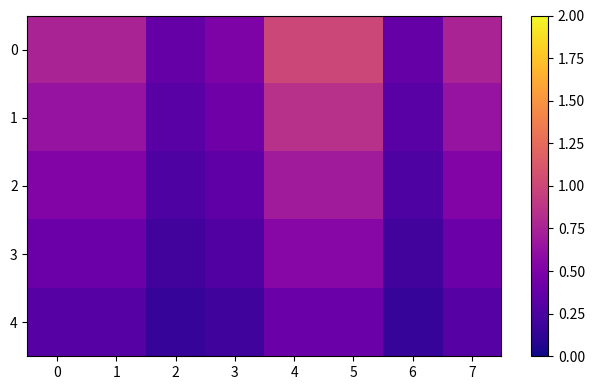

Which label corresponds to the smallest value in the chart?

2